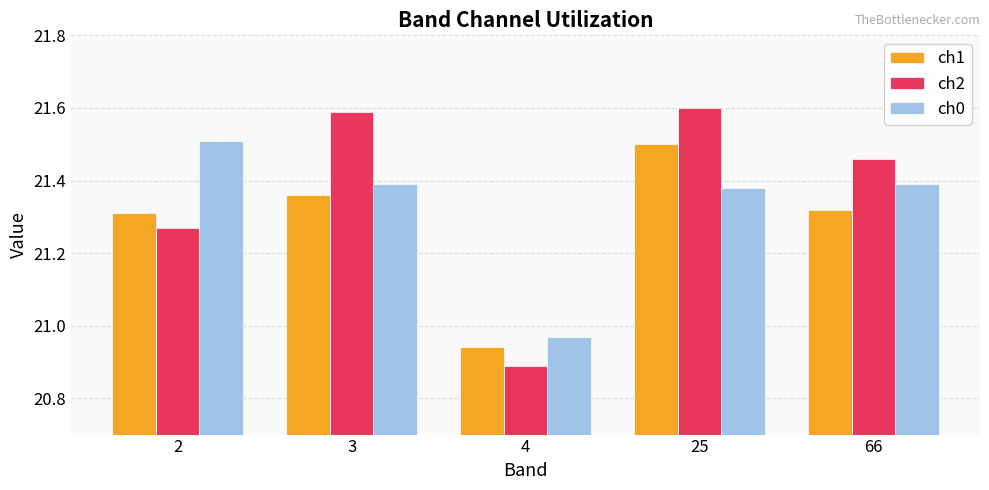

Count the number of categories in the chart.

5